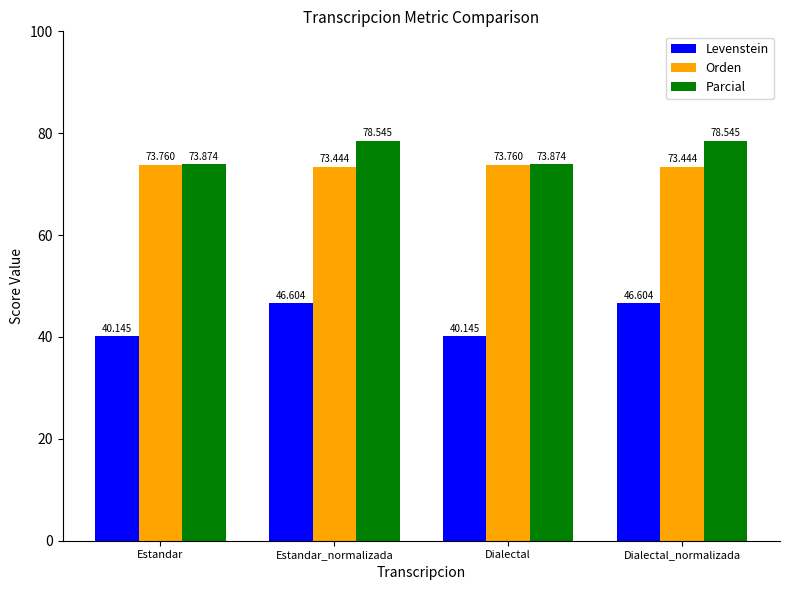

The value of Levenstein at Dialectal_normalizada is 71.3. True or false?

False